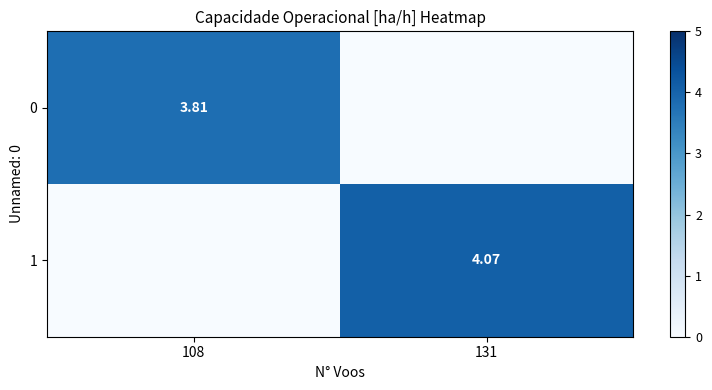

What is the sum of all 1 values?

4.1